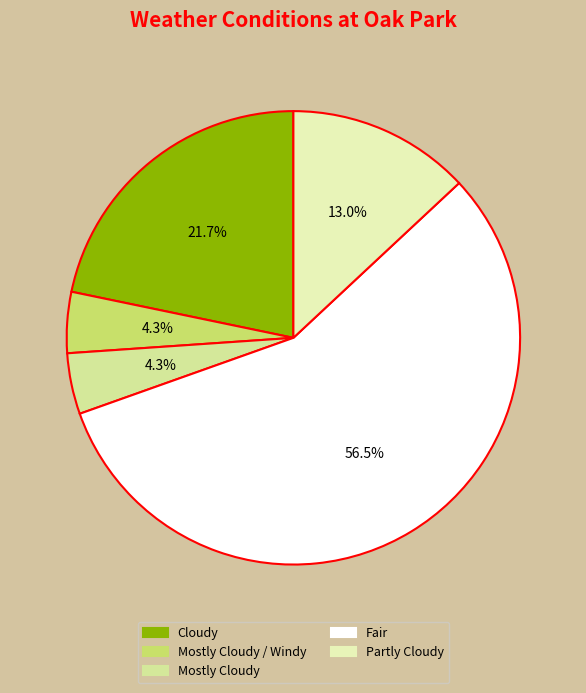

What percentage is NOT represented by Mostly Cloudy / Windy?

95.7%